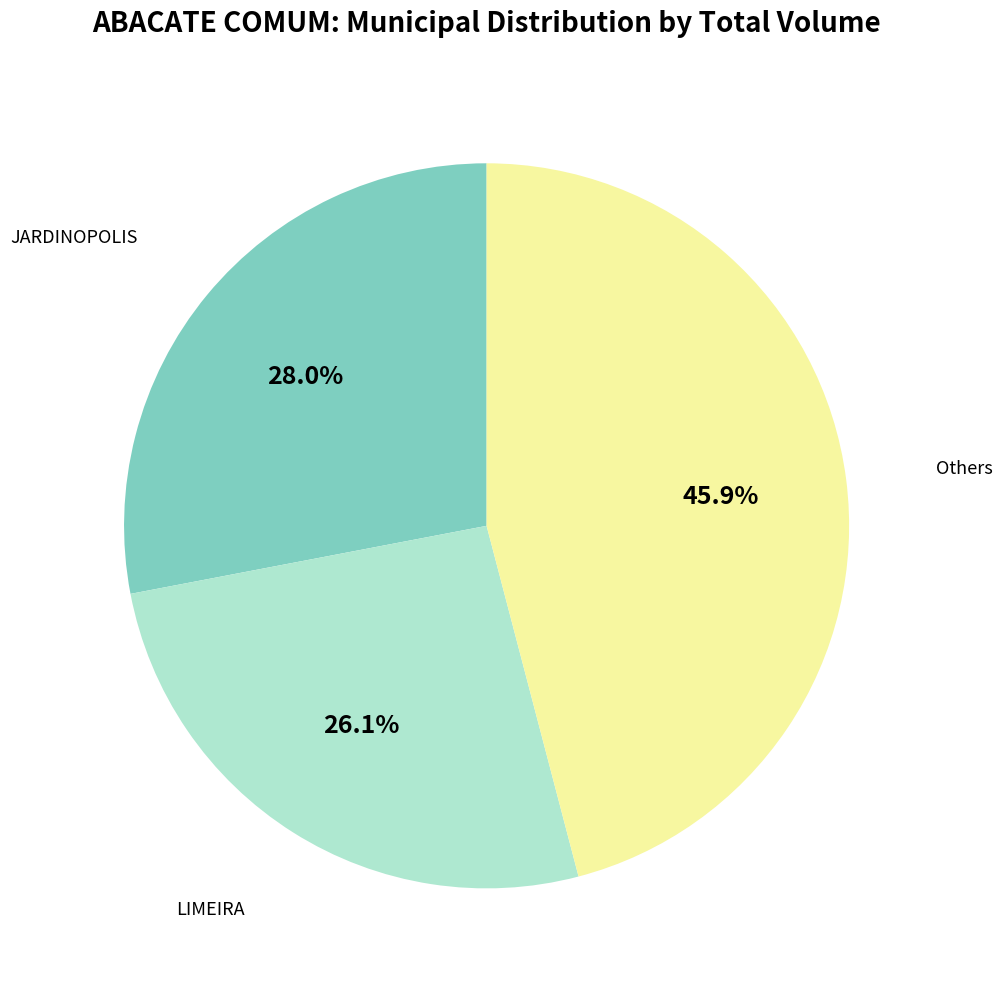

Is there a majority slice in this chart?

No